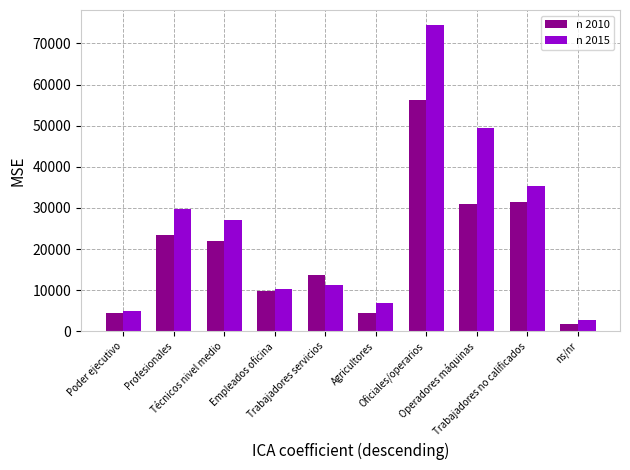

What is the smallest value displayed?

1822.0